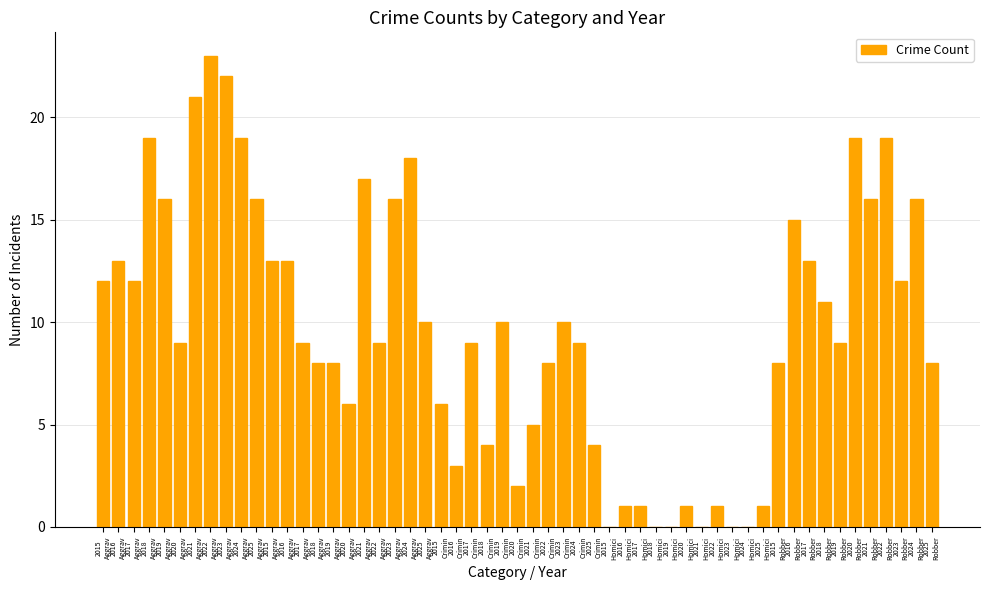

Reading left to right, what are all the values shown in this chart?

Aggravated Assault: 2015=12	2016=13	2017=12	2018=19	2019=16	2020=9	2021=21	2022=23	2023=22	2024=19	2025=16
Aggravated Battery: 2015=13	2016=13	2017=9	2018=8	2019=8	2020=6	2021=17	2022=9	2023=16	2024=18	2025=10
Criminal Sexual Assault: 2015=6	2016=3	2017=9	2018=4	2019=10	2020=2	2021=5	2022=8	2023=10	2024=9	2025=4
Homicide: 2015=0	2016=1	2017=1	2018=0	2019=0	2020=1	2021=0	2022=1	2023=0	2024=0	2025=1
Robbery: 2015=8	2016=15	2017=13	2018=11	2019=9	2020=19	2021=16	2022=19	2023=12	2024=16	2025=8